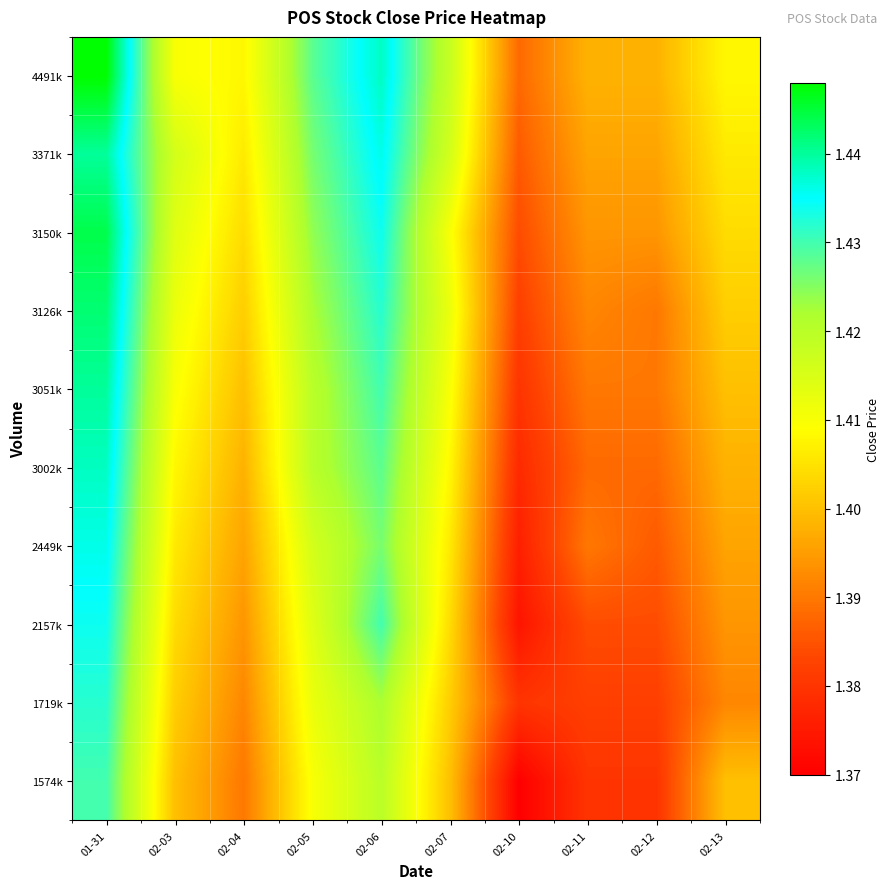

Reading left to right, transcribe all the data shown in this chart.

1574k: 01-31=1.4	02-03=1.4	02-04=1.4	02-05=1.4	02-06=1.4	02-07=1.4	02-10=1.4	02-11=1.4	02-12=1.4	02-13=1.4
1719k: 01-31=1.4	02-03=1.4	02-04=1.4	02-05=1.4	02-06=1.4	02-07=1.4	02-10=1.4	02-11=1.4	02-12=1.4	02-13=1.4
2157k: 01-31=1.4	02-03=1.4	02-04=1.4	02-05=1.4	02-06=1.4	02-07=1.4	02-10=1.4	02-11=1.4	02-12=1.4	02-13=1.4
2449k: 01-31=1.4	02-03=1.4	02-04=1.4	02-05=1.4	02-06=1.4	02-07=1.4	02-10=1.4	02-11=1.4	02-12=1.4	02-13=1.4
3002k: 01-31=1.4	02-03=1.4	02-04=1.4	02-05=1.4	02-06=1.4	02-07=1.4	02-10=1.4	02-11=1.4	02-12=1.4	02-13=1.4
3051k: 01-31=1.4	02-03=1.4	02-04=1.4	02-05=1.4	02-06=1.4	02-07=1.4	02-10=1.4	02-11=1.4	02-12=1.4	02-13=1.4
3126k: 01-31=1.4	02-03=1.4	02-04=1.4	02-05=1.4	02-06=1.4	02-07=1.4	02-10=1.4	02-11=1.4	02-12=1.4	02-13=1.4
3150k: 01-31=1.4	02-03=1.4	02-04=1.4	02-05=1.4	02-06=1.4	02-07=1.4	02-10=1.4	02-11=1.4	02-12=1.4	02-13=1.4
3371k: 01-31=1.4	02-03=1.4	02-04=1.4	02-05=1.4	02-06=1.4	02-07=1.4	02-10=1.4	02-11=1.4	02-12=1.4	02-13=1.4
4491k: 01-31=1.4	02-03=1.4	02-04=1.4	02-05=1.4	02-06=1.4	02-07=1.4	02-10=1.4	02-11=1.4	02-12=1.4	02-13=1.4